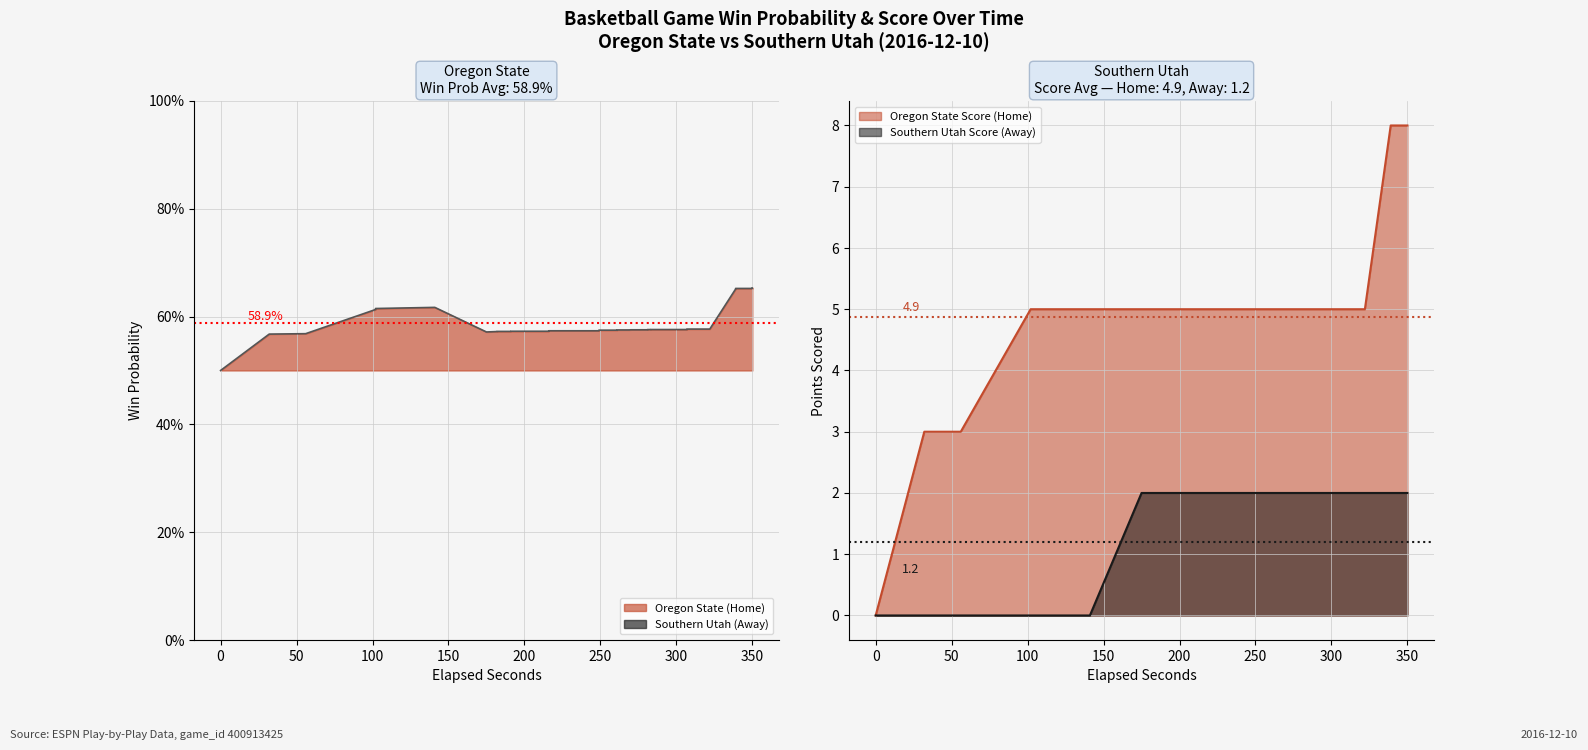

Which series changed the most between 150 and 15?

home_score